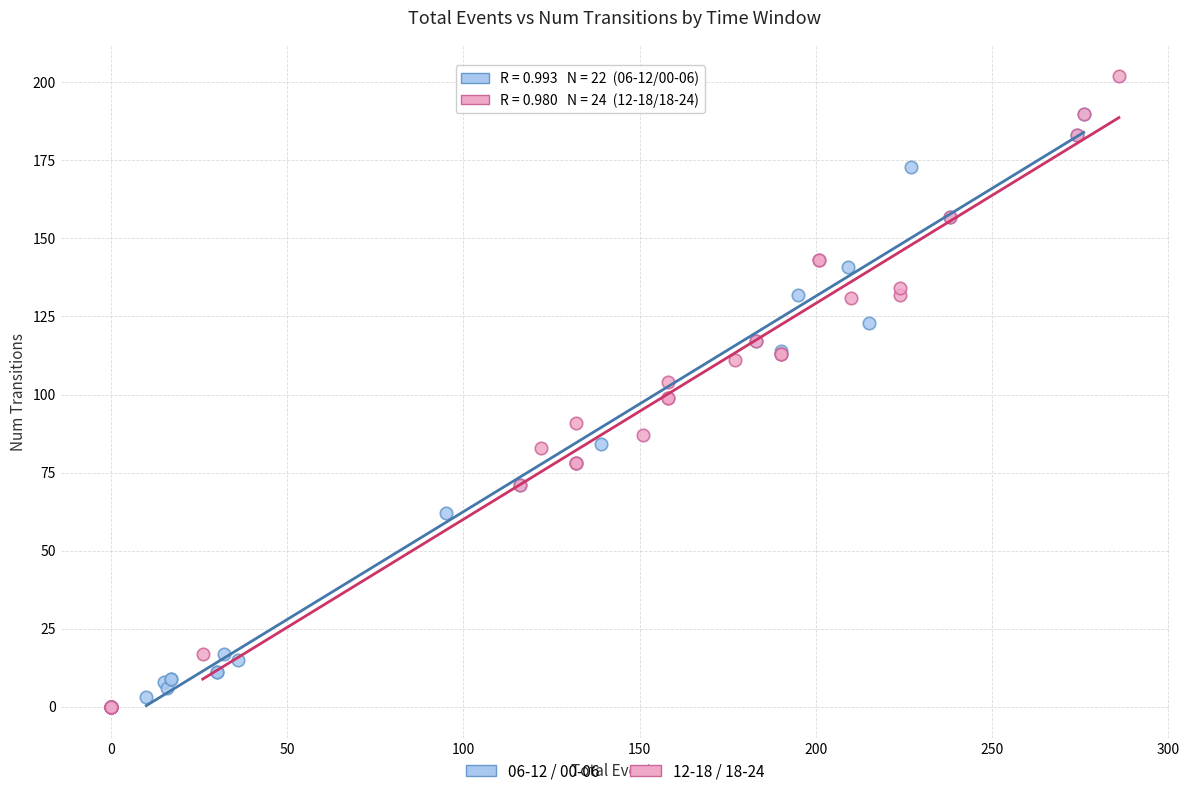

Which series has the largest Y range (max minus min)?

12-18 / 18-24